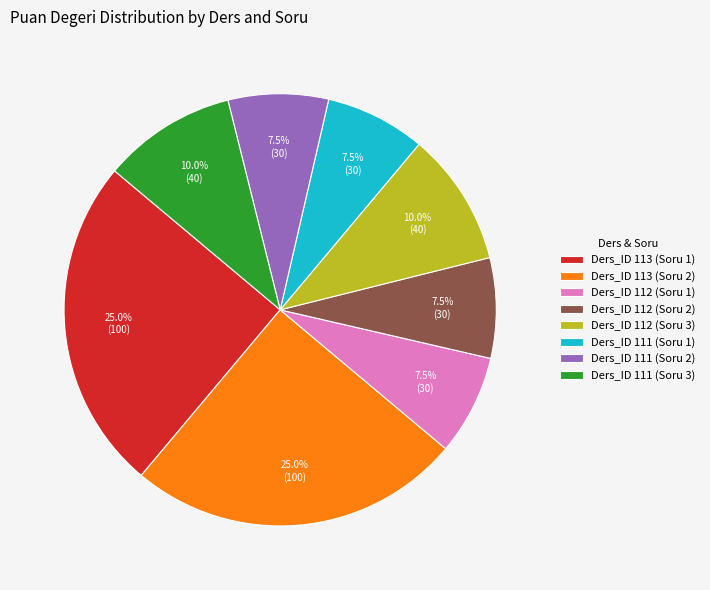

Is there any slice that represents more than half of the pie?

No